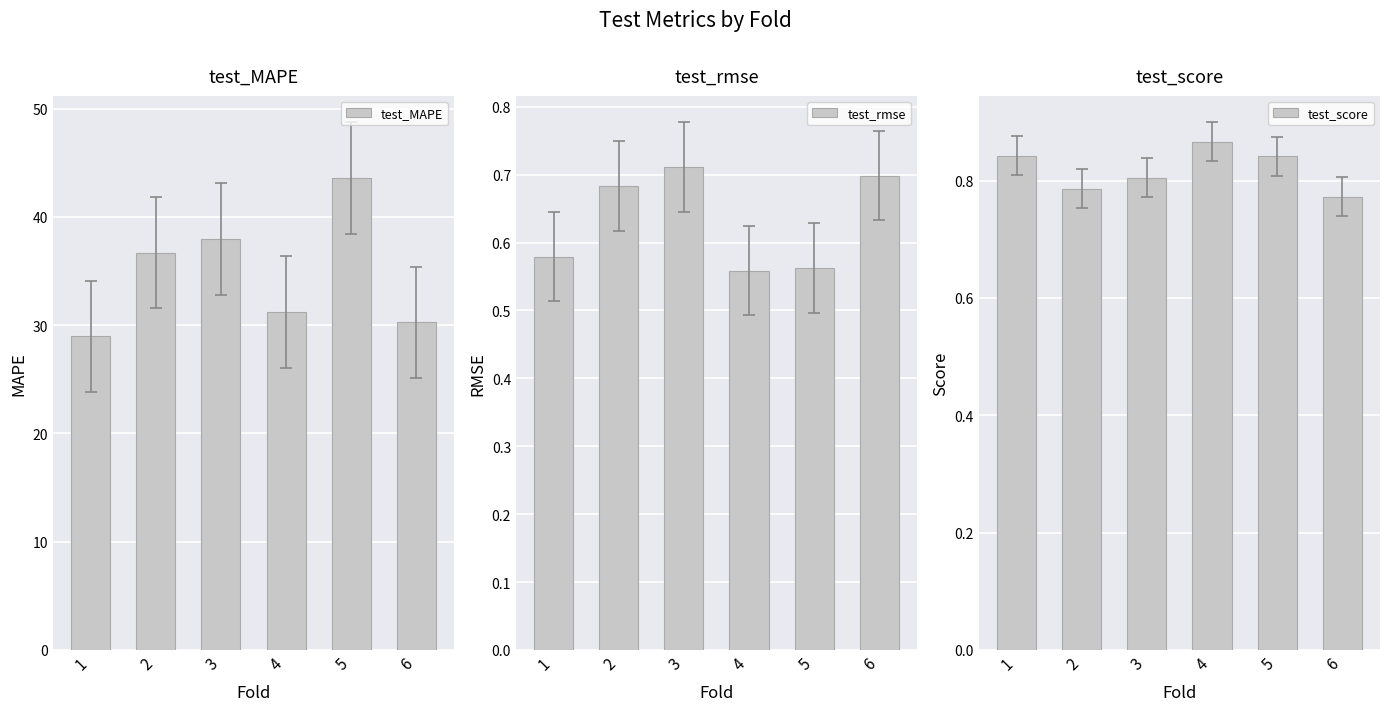

Is the value of test_score at 5 greater than the value of test_MAPE at 2?

No